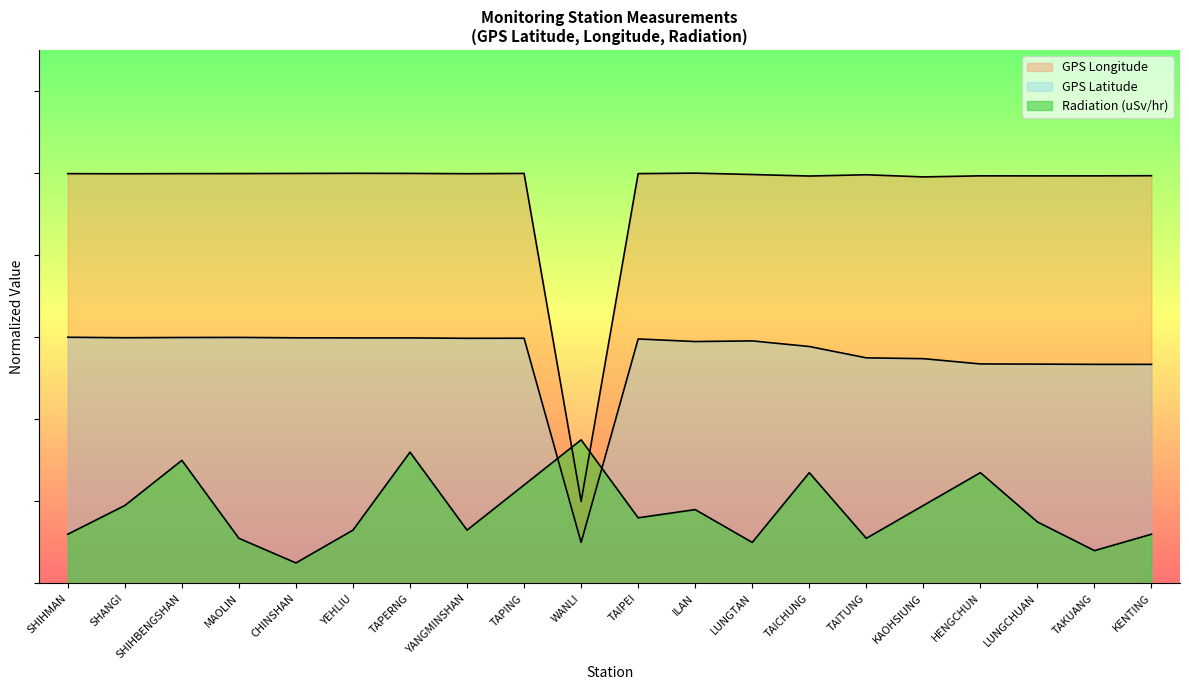

Does the chart display data point markers on the line(s)?

No